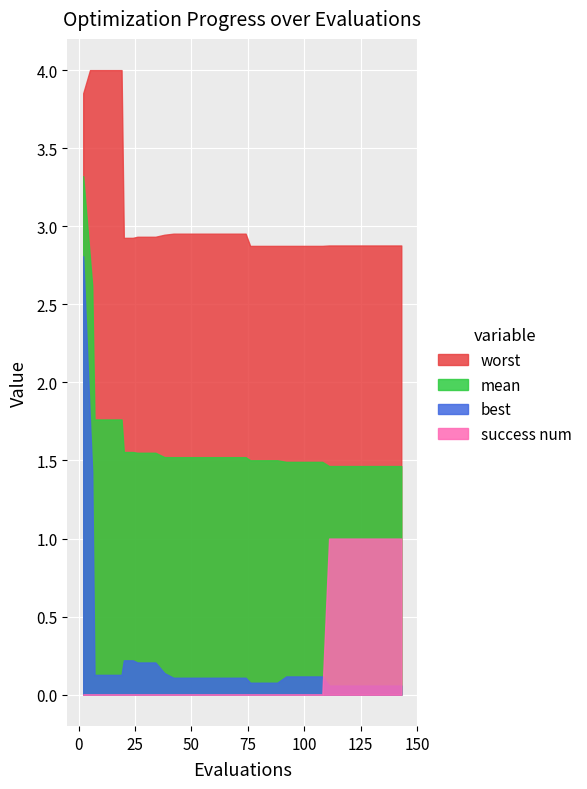

What is the difference between the highest and lowest values at 111?

2.8